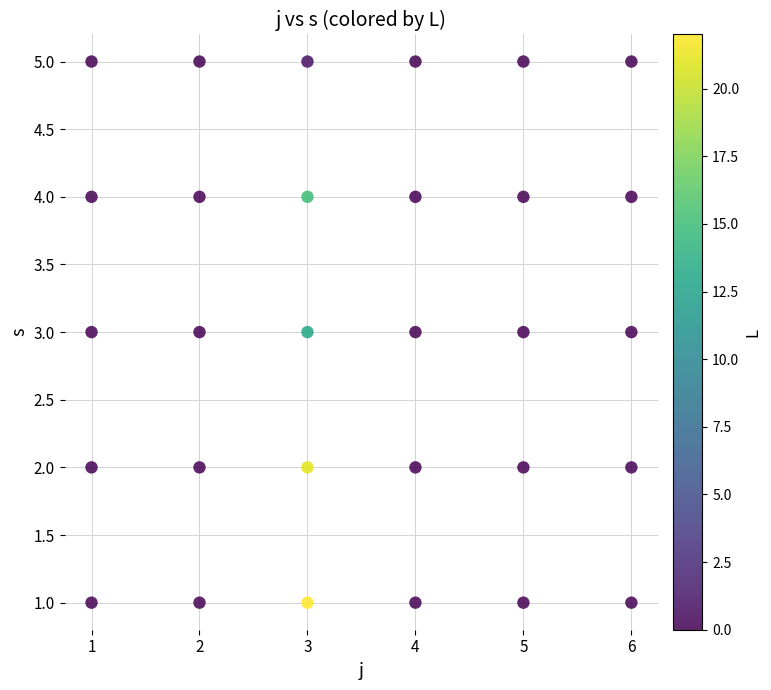

What is the range of X values (max minus min)?

5